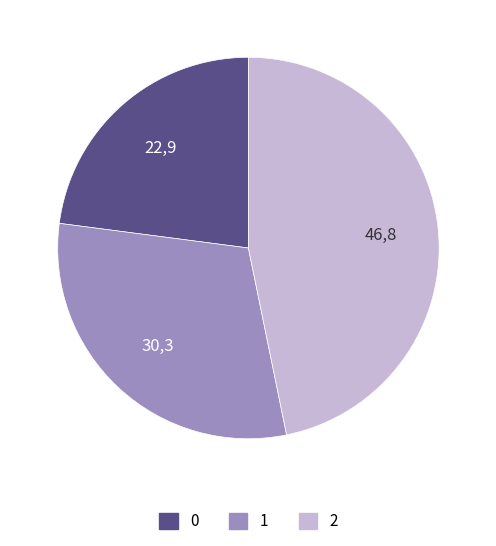

Which has a higher value, 0 or 1?

1